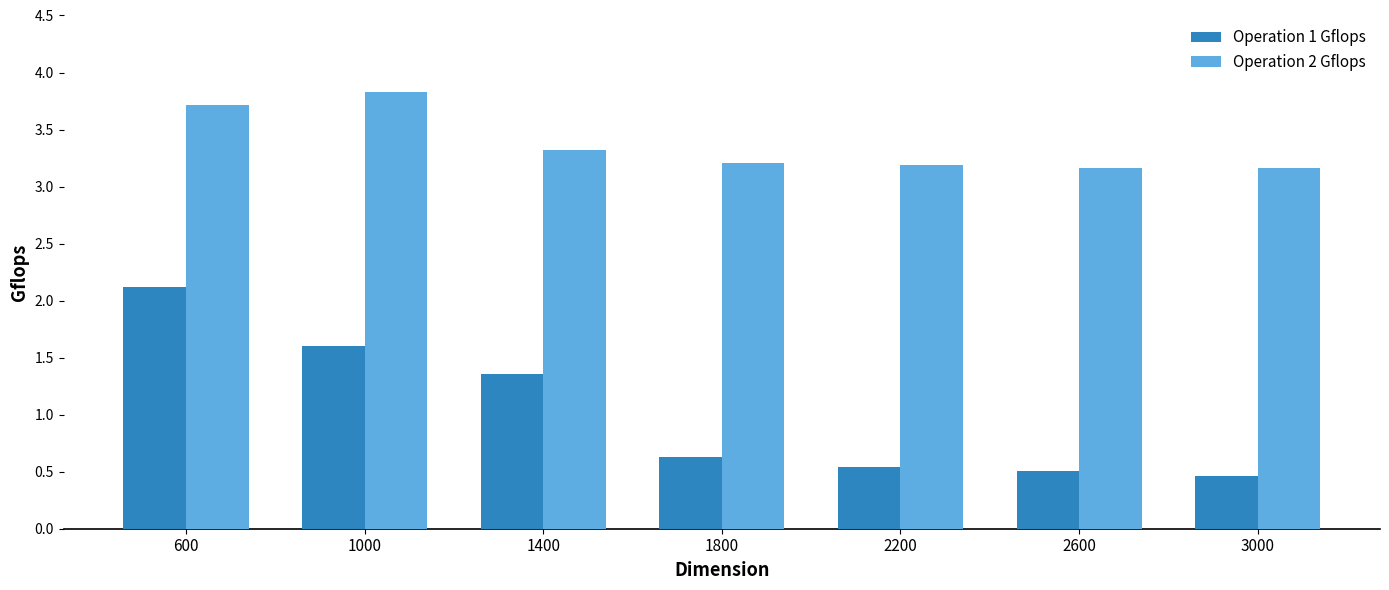

At which category is the sum across all series the highest?

600